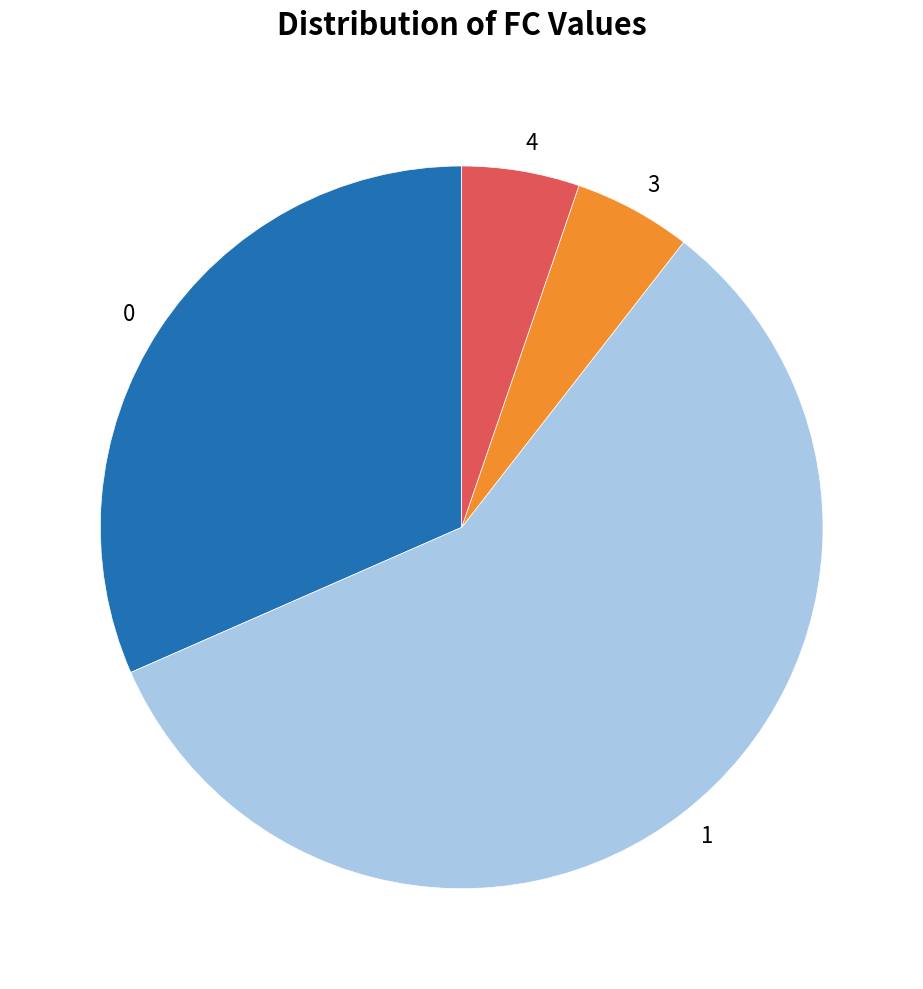

Is there a majority slice in this chart?

Yes